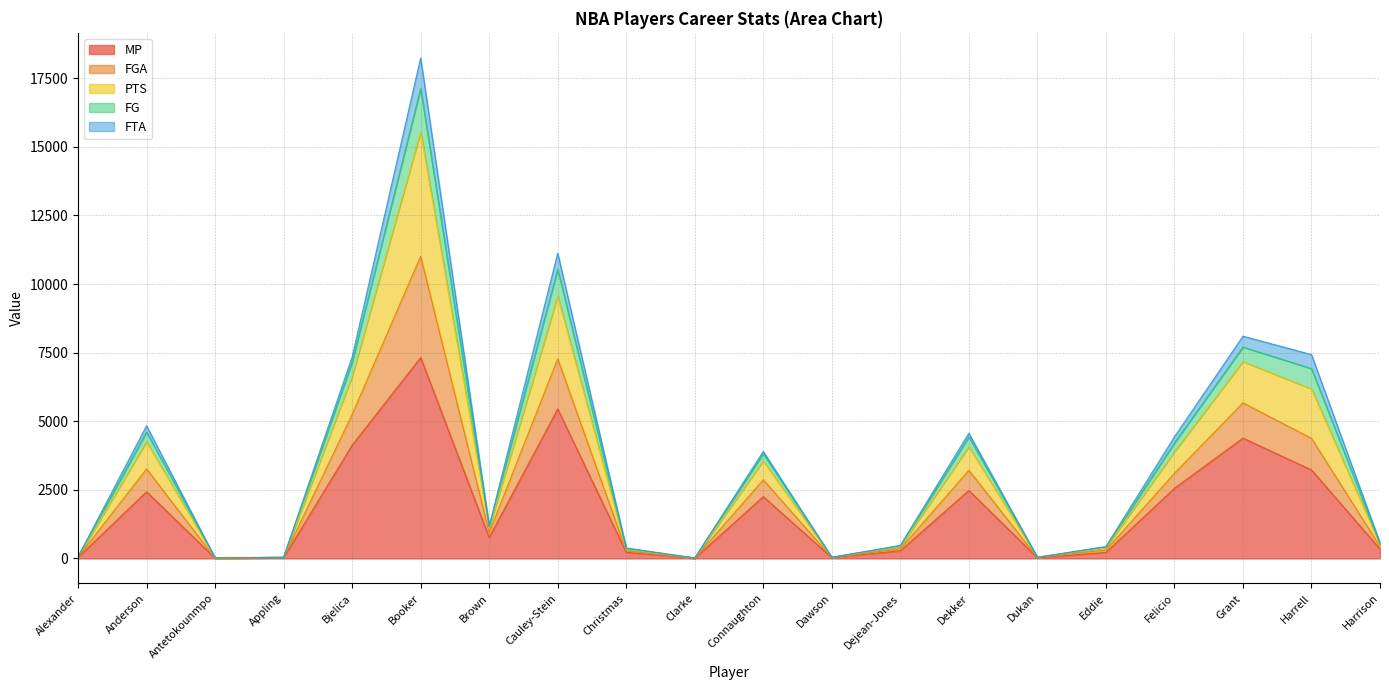

What is the maximum value shown in the chart?

18243